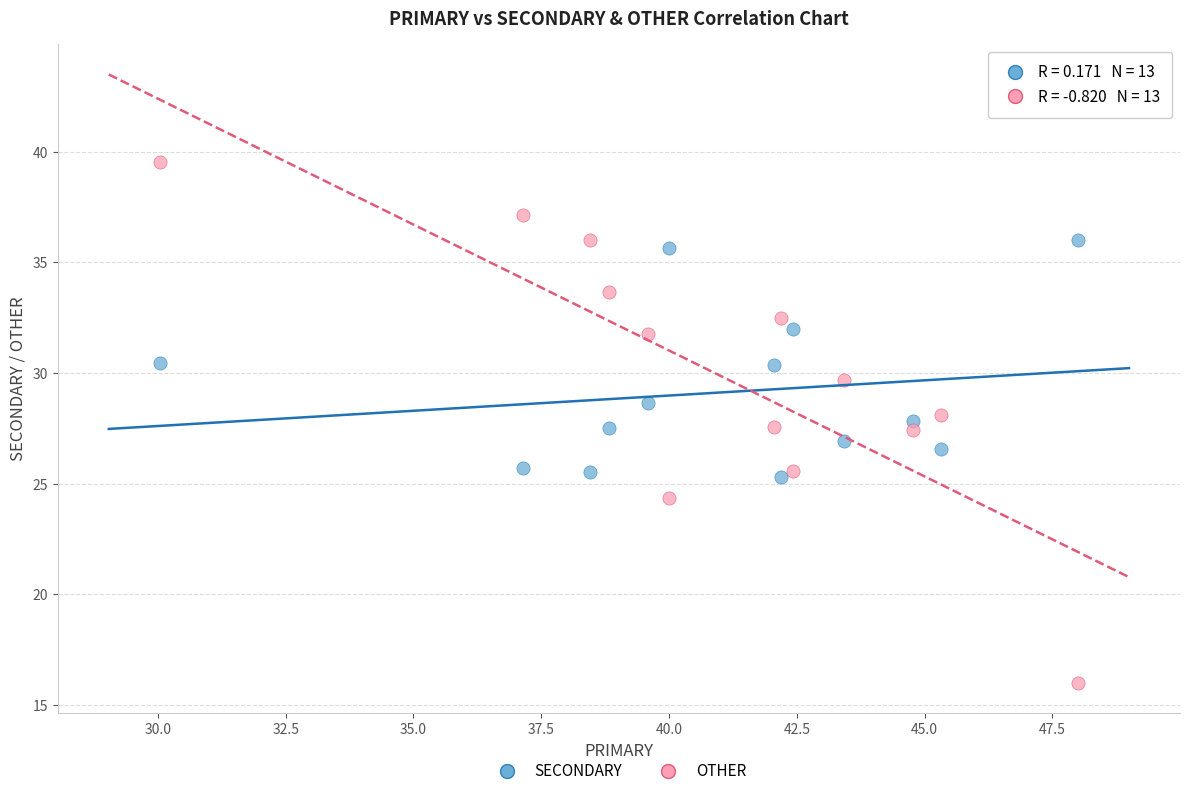

Which series contains the lowest Y value?

OTHER